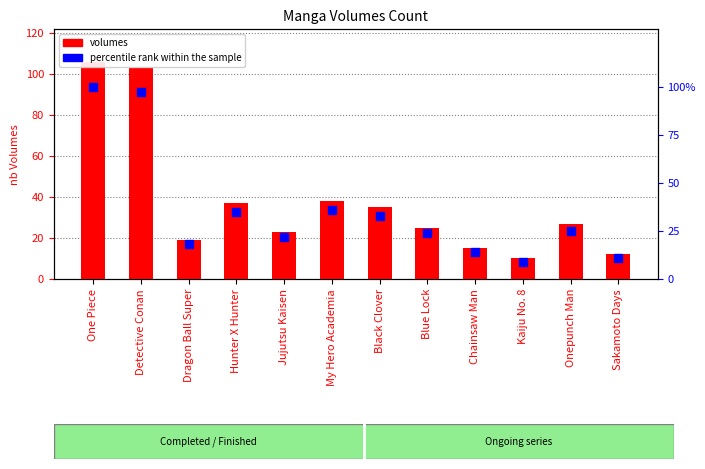

What is the total value across all series at Dragon Ball Super?

37